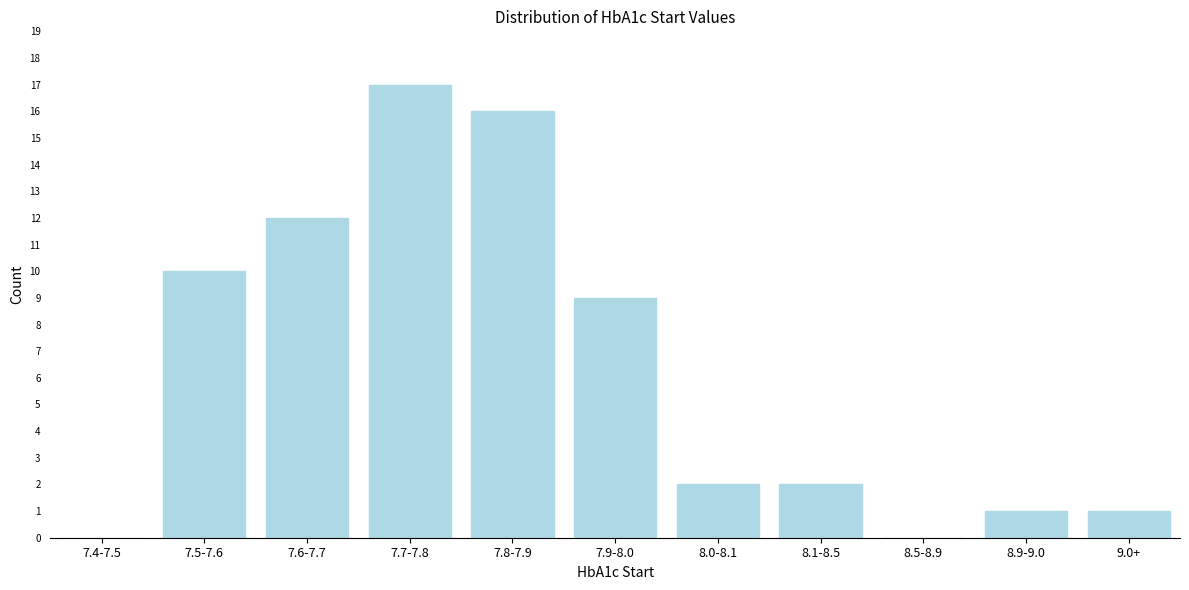

Reading left to right, what are all the values shown in this chart?

7.4-7.5=0	7.5-7.6=10	7.6-7.7=12	7.7-7.8=17	7.8-7.9=16	7.9-8.0=9	8.0-8.1=2	8.1-8.5=2	8.5-8.9=0	8.9-9.0=1	9.0+=1